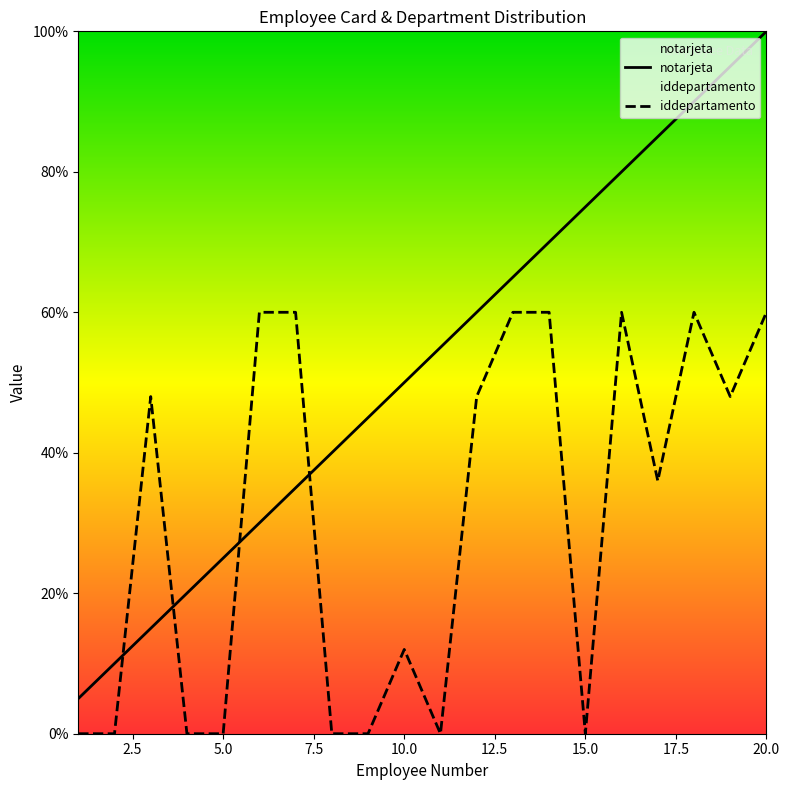

What is the difference between the highest and lowest values at 2.5?

1.0